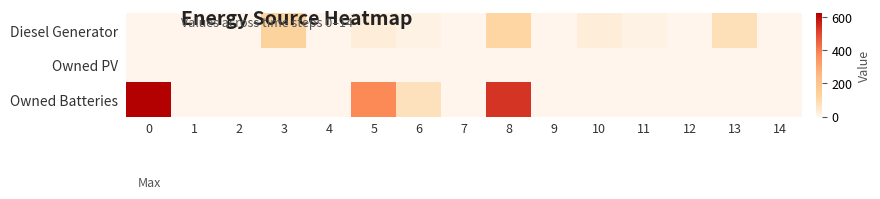

Reading left to right, extract all data points from this chart.

Diesel Generator: 0=0	1=0	2=0	3=127	4=0	5=30	6=10	7=0	8=116	9=0	10=30	11=10	12=0	13=83	14=0
Owned PV: 0=0	1=0	2=0	3=0	4=0	5=0	6=0	7=0	8=0	9=0	10=0	11=0	12=0	13=0	14=0
Owned Batteries: 0=623	1=0	2=0	3=0	4=0	5=379	6=76	7=0	8=534	9=0	10=0	11=0	12=0	13=0	14=0